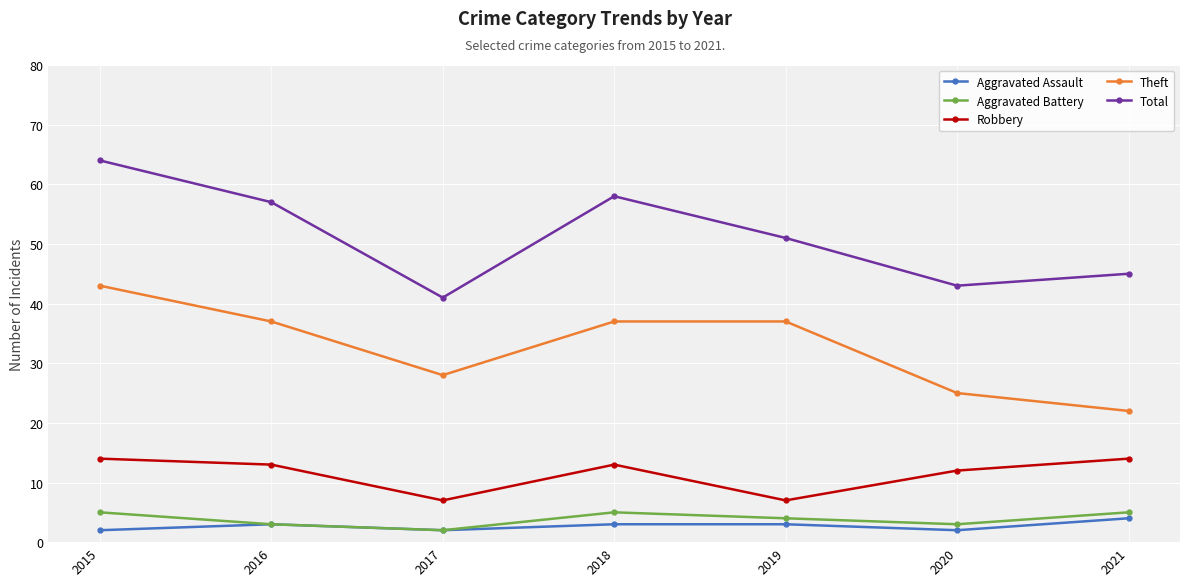

Is it true that Total equals 57 at 2016?

True